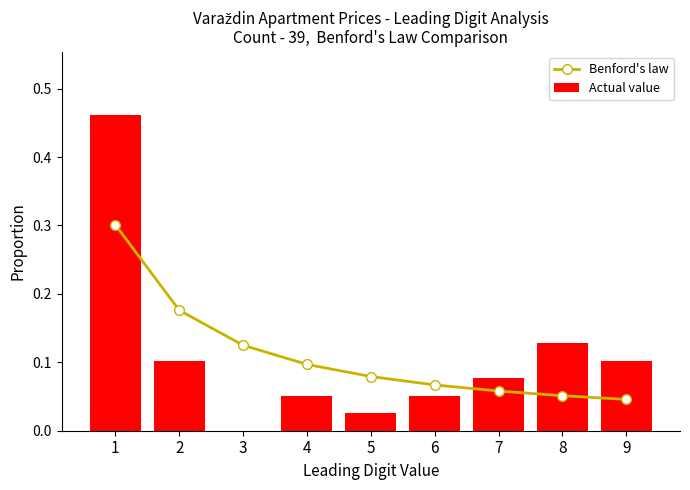

What is the sum of all Actual value values?

1.0